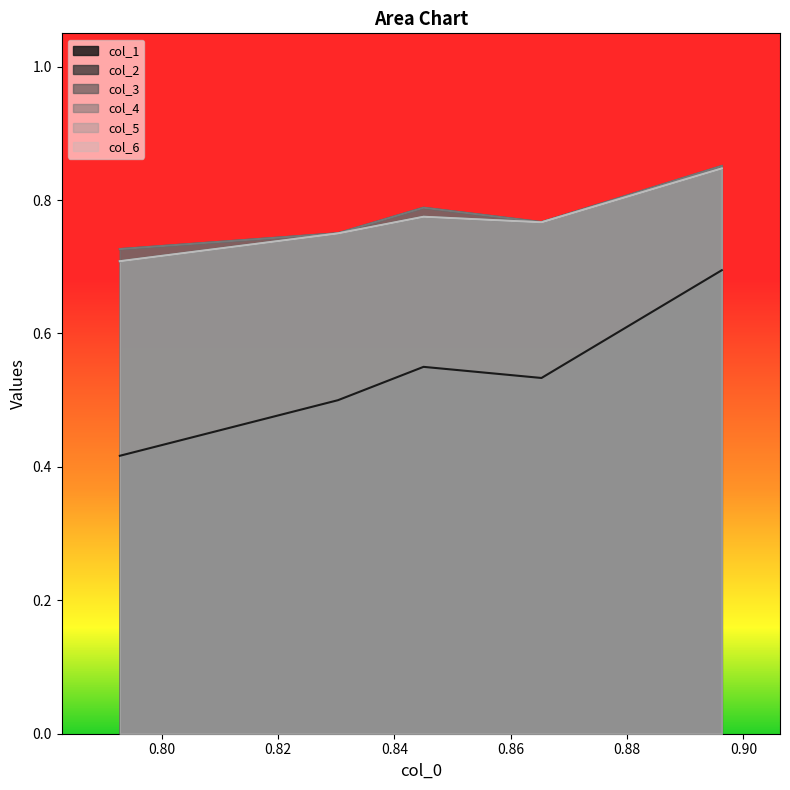

Rank the series by their maximum value, from lowest to highest.

col_1, col_2, col_5, col_6, col_3, col_4